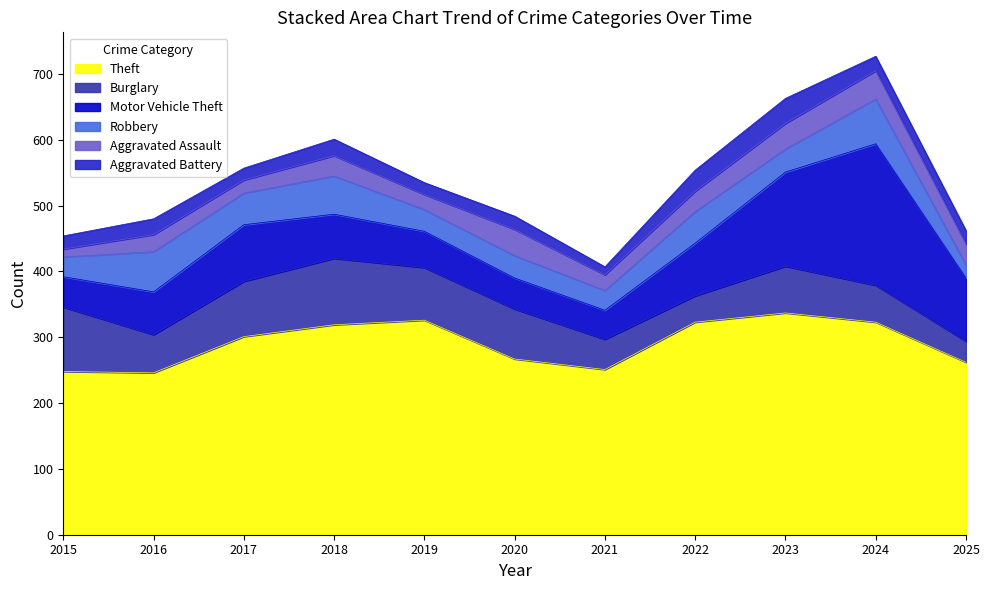

In Theft, how many points are lower than both neighbors (excluding endpoints)?

2